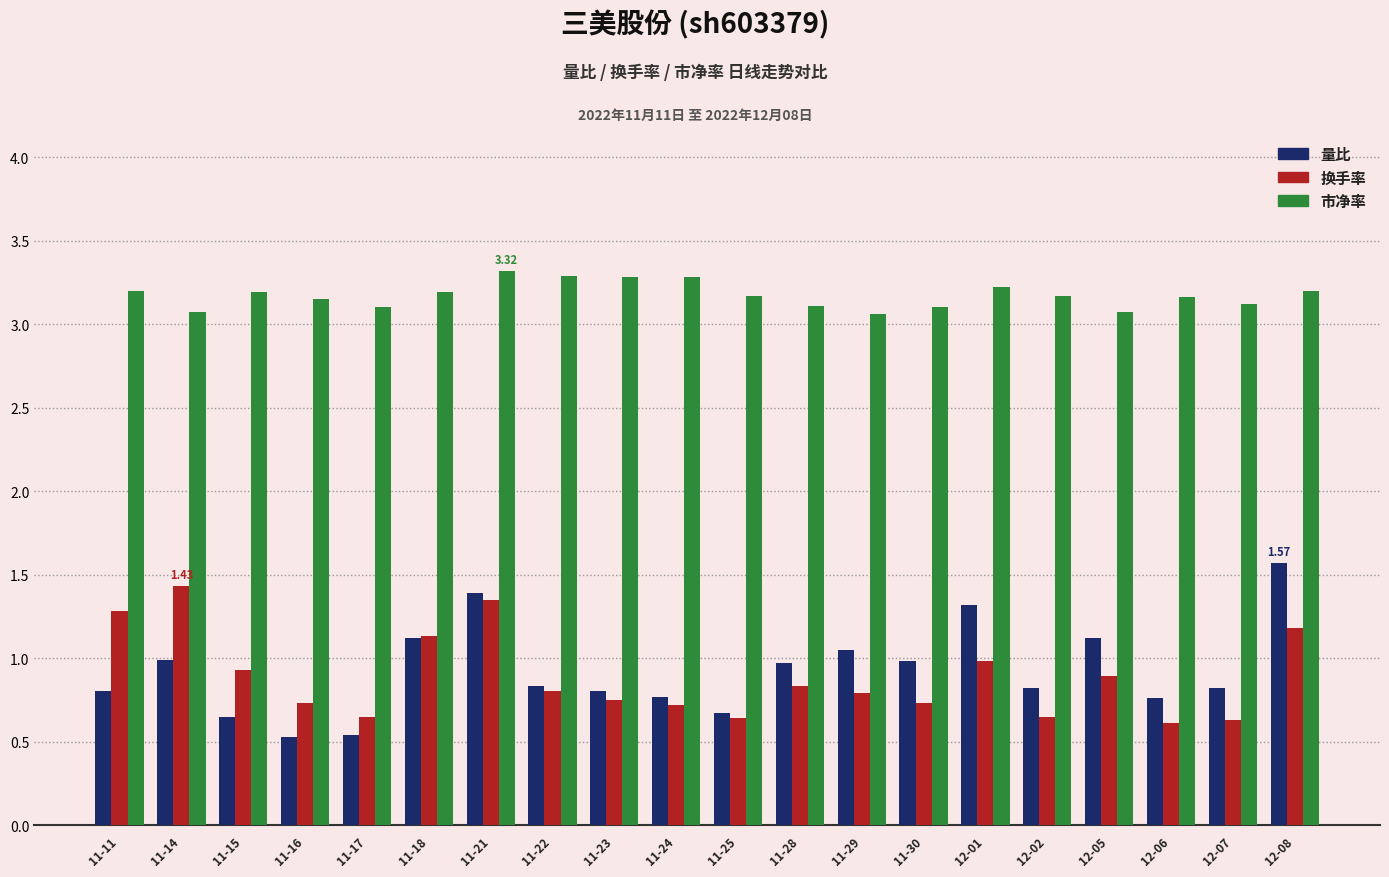

Rank the series at 11-11 from highest to lowest value.

市净率, 换手率, 量比